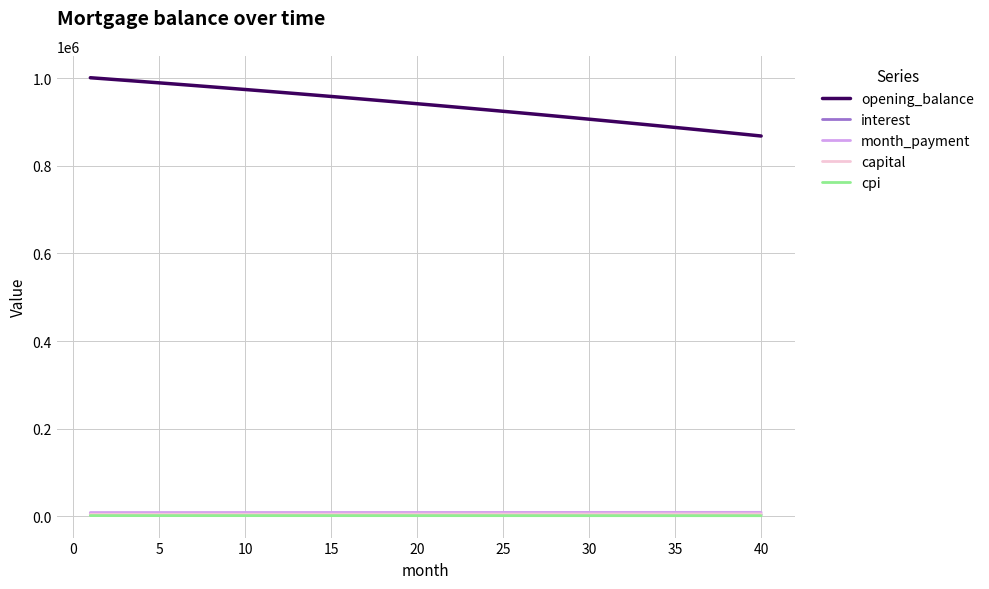

True or false: opening_balance and capital intersect in this chart.

False